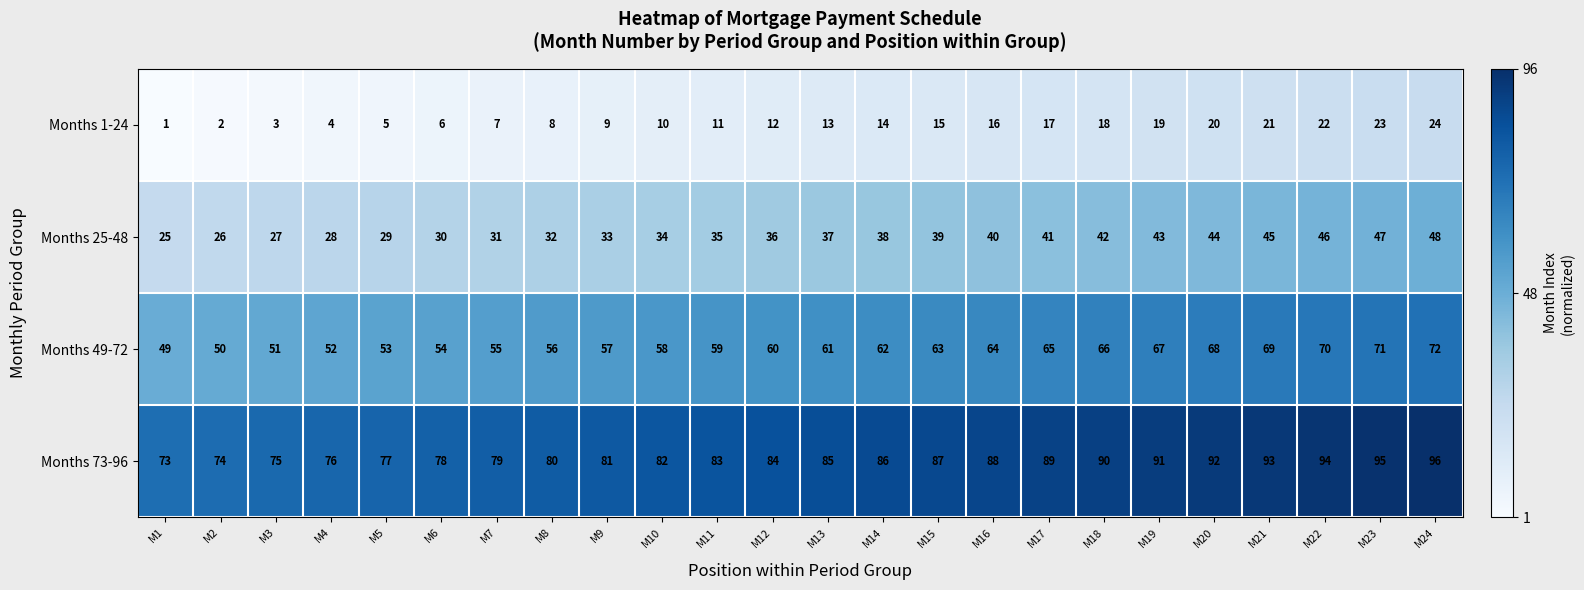

What is the difference between the maximum and minimum values in the Months 1-24 series?

23